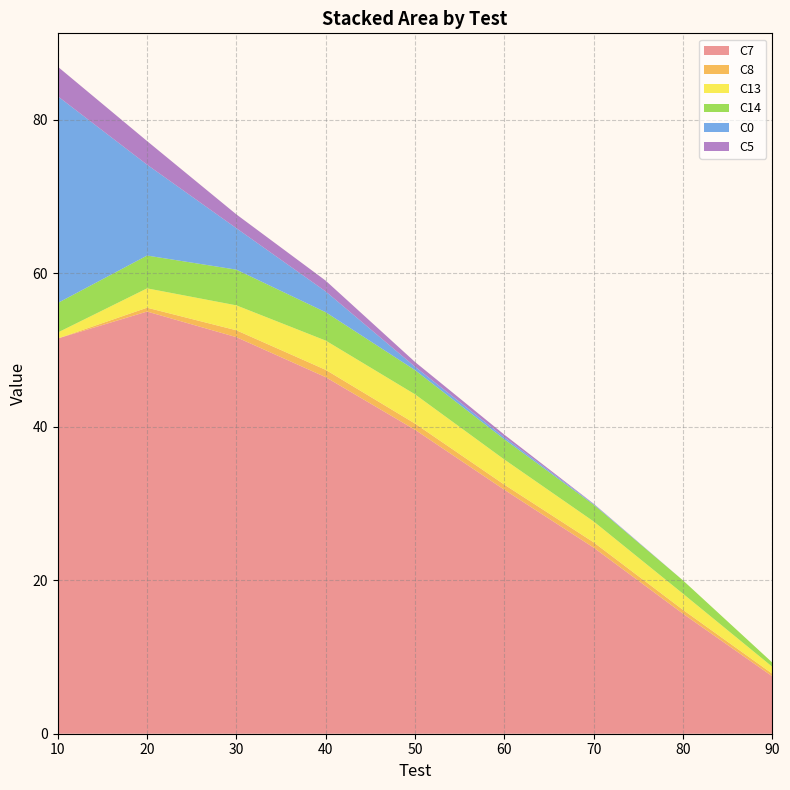

Reading right to left, what are all the values shown in this chart?

C7: 7.5	15.6	24.3	31.8	39.6	46.5	51.7	55.0	51.5
C8: 0.3	0.5	0.7	0.7	0.8	1.0	0.9	0.5	0.0
C13: 0.9	2.1	2.7	3.3	3.8	3.8	3.2	2.5	0.8
C14: 0.6	1.7	2.2	2.6	3.2	3.7	4.7	4.3	3.8
C0: 0.0	0.0	0.1	0.3	0.4	2.7	5.4	11.8	26.9
C5: 0.0	0.0	0.0	0.3	0.6	1.4	1.8	3.1	3.9